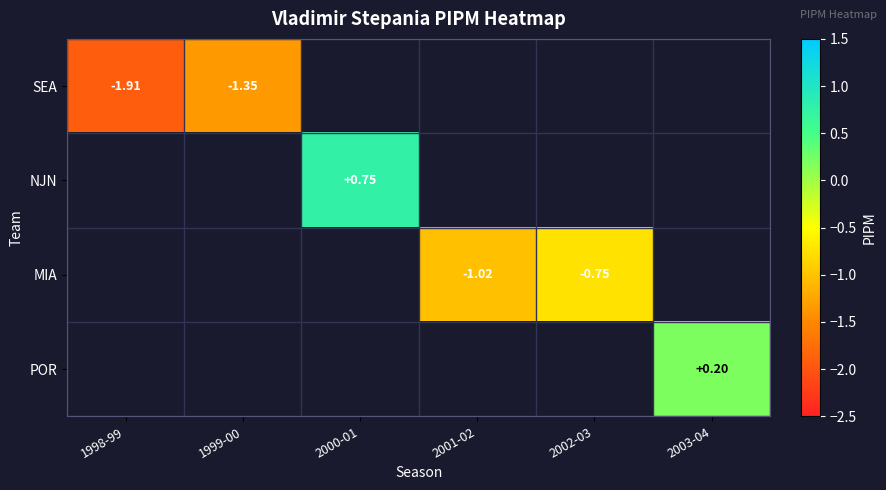

Rank the categories by SEA value from lowest to highest.

1998-99, 1999-00, 2000-01, 2001-02, 2002-03, 2003-04